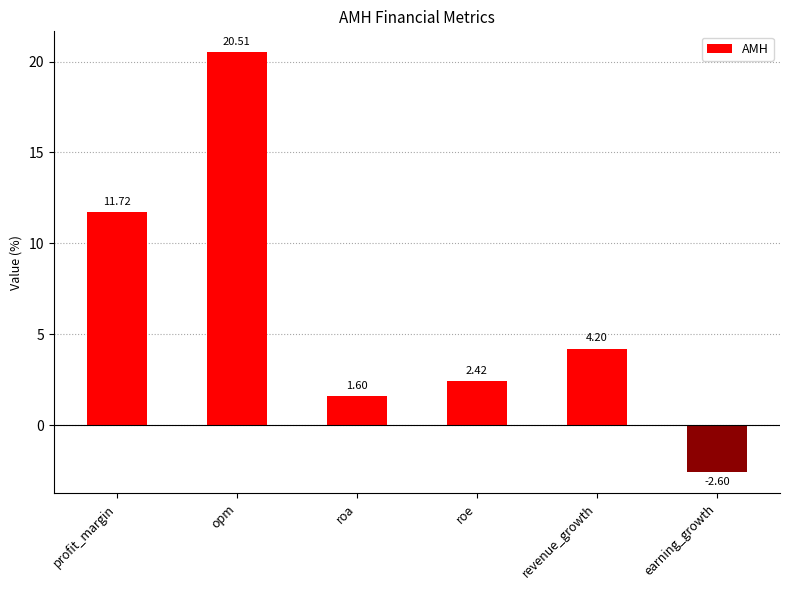

What is the change in value from opm to earning_growth?

-23.1